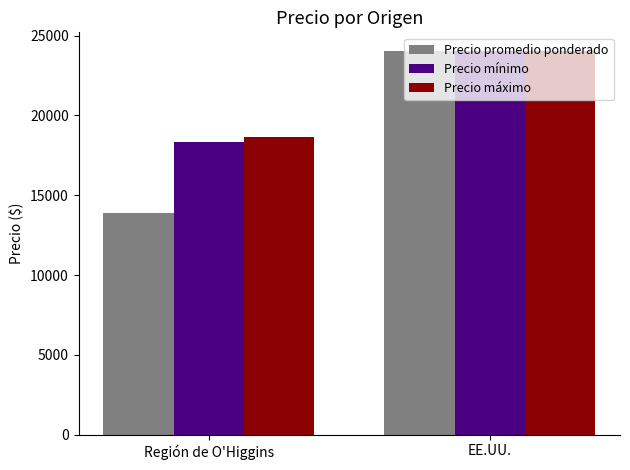

What is the difference between the Precio mínimo values at EE.UU. and Región de O'Higgins?

5652